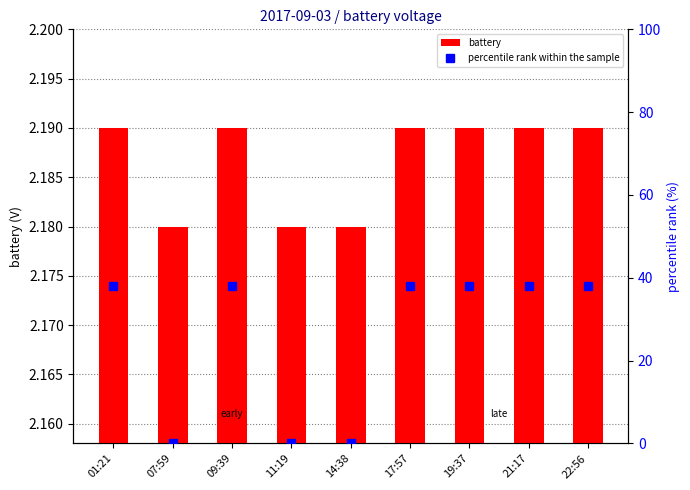

Between 11:19 and 21:17, which series saw the biggest shift?

percentile rank within the sample